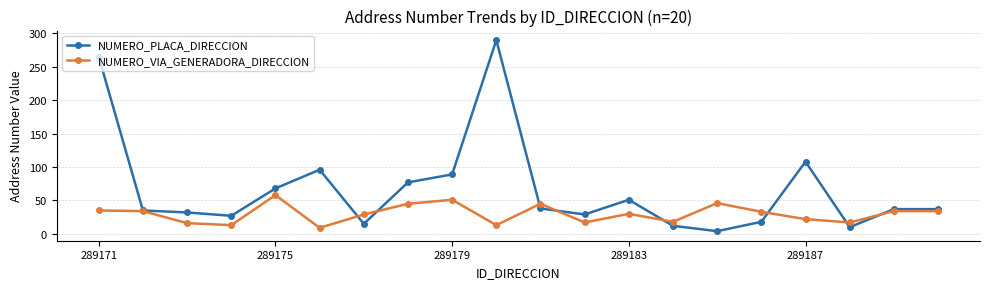

Rank the series by their maximum value, from lowest to highest.

NUMERO_VIA_GENERADORA_DIRECCION, NUMERO_PLACA_DIRECCION